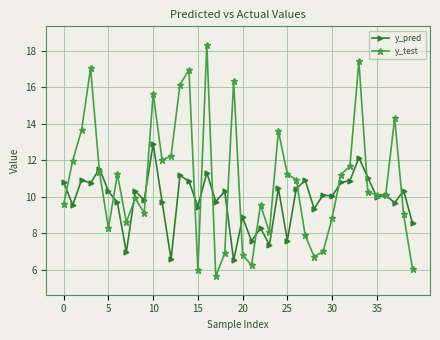

What is the minimum value for y_test?

5.6